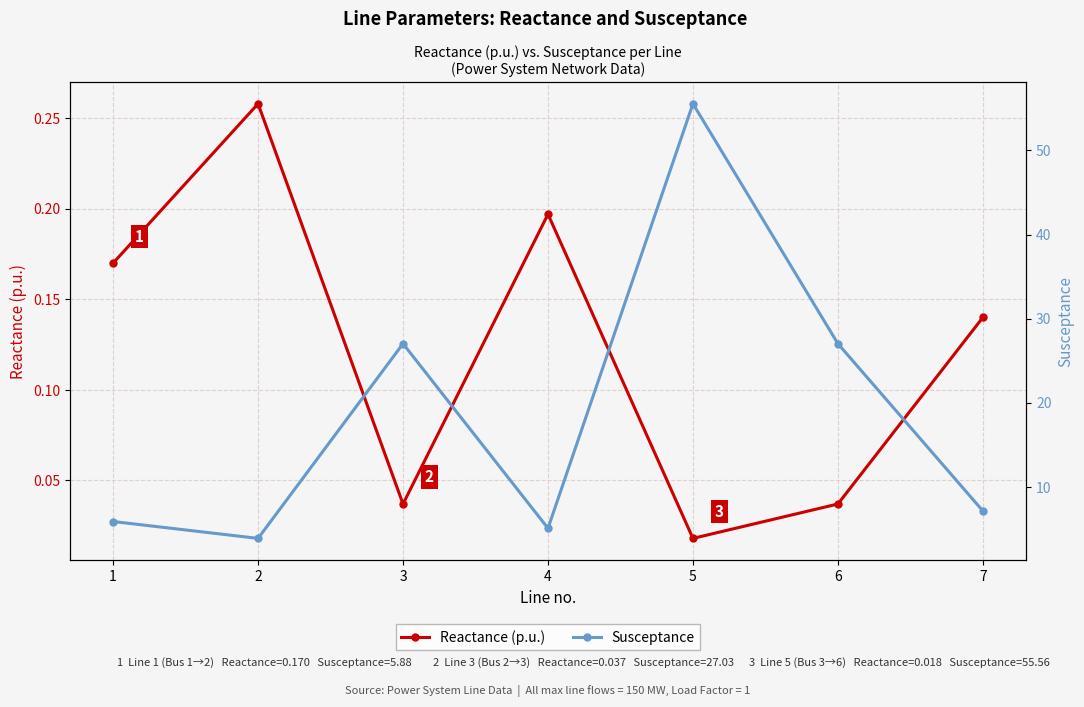

True or false: Reactance (p.u.) has more than 1 points higher than both neighbors.

True